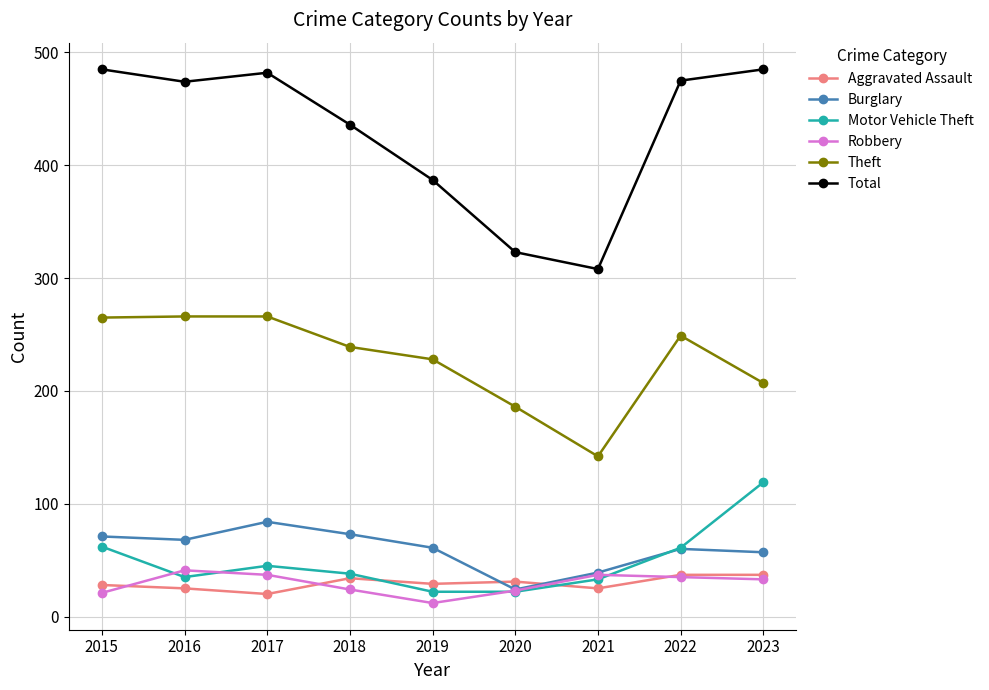

What is the maximum value for Aggravated Assault?

37